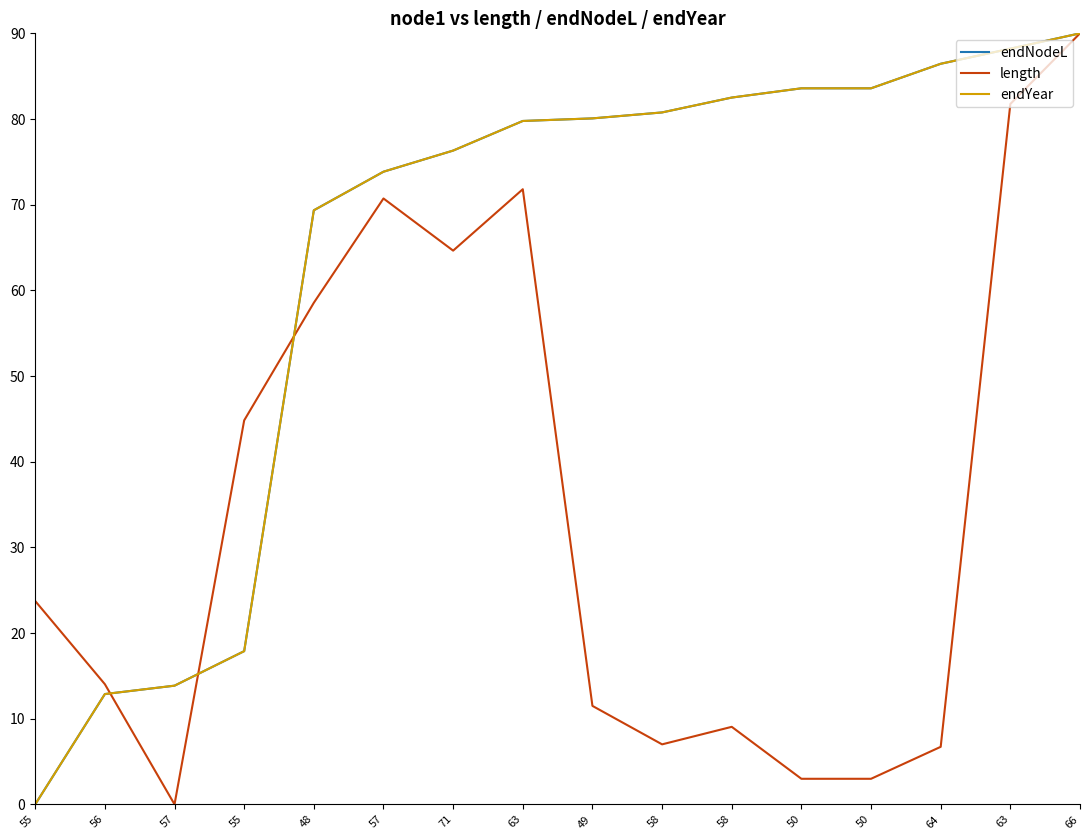

Between 55 and 58, which is larger?

58